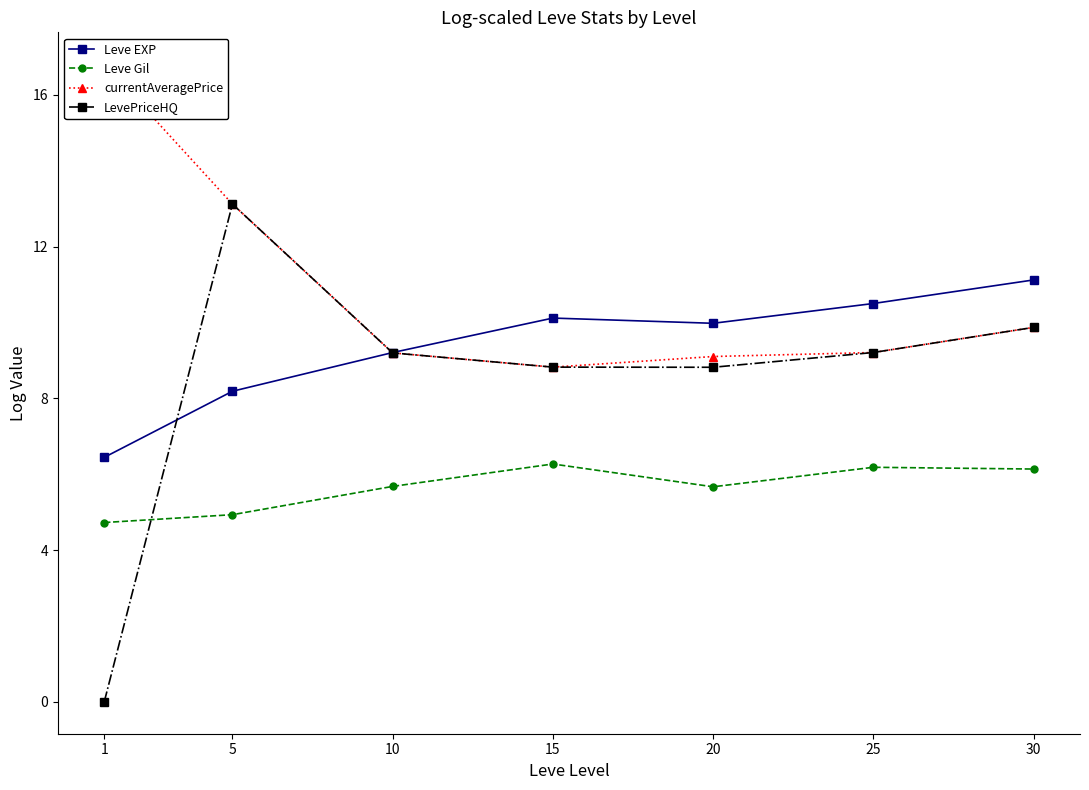

How many values in the currentAveragePrice series exceed 9?

6